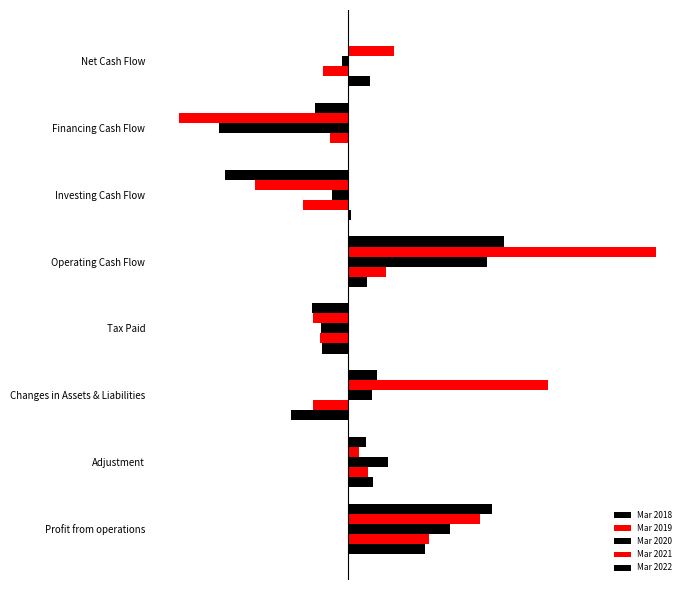

Which series has the largest range (max minus min)?

Mar 2021